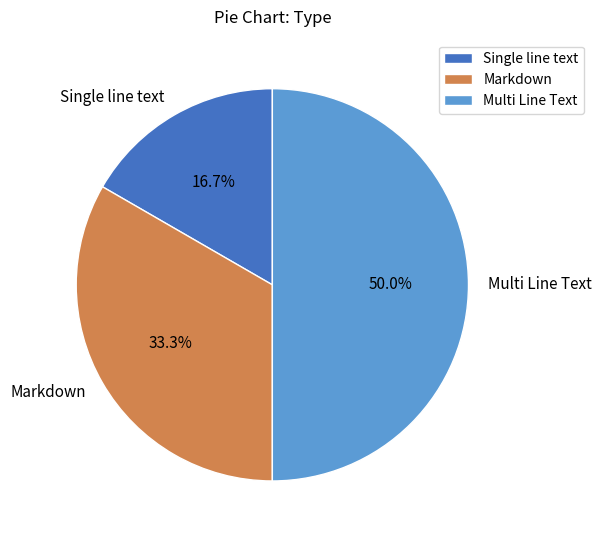

What is the smallest slice in the pie chart?

Single line text